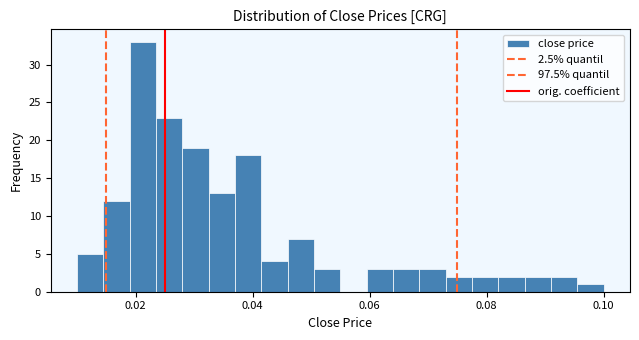

Read against the x-axis, roughly where is the centre of the tallest bar?

0.022